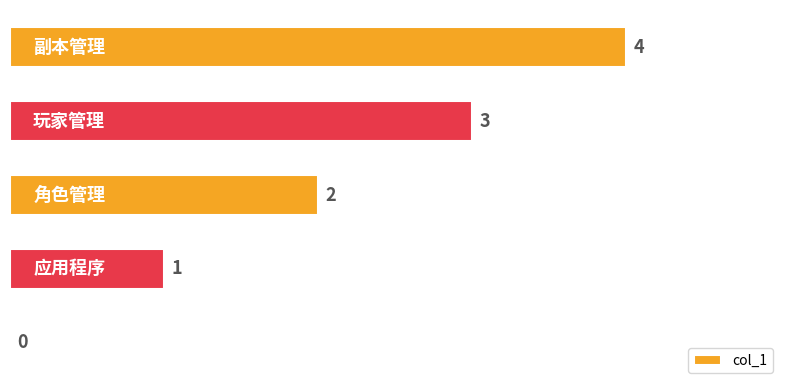

Count the number of categories in the chart.

5